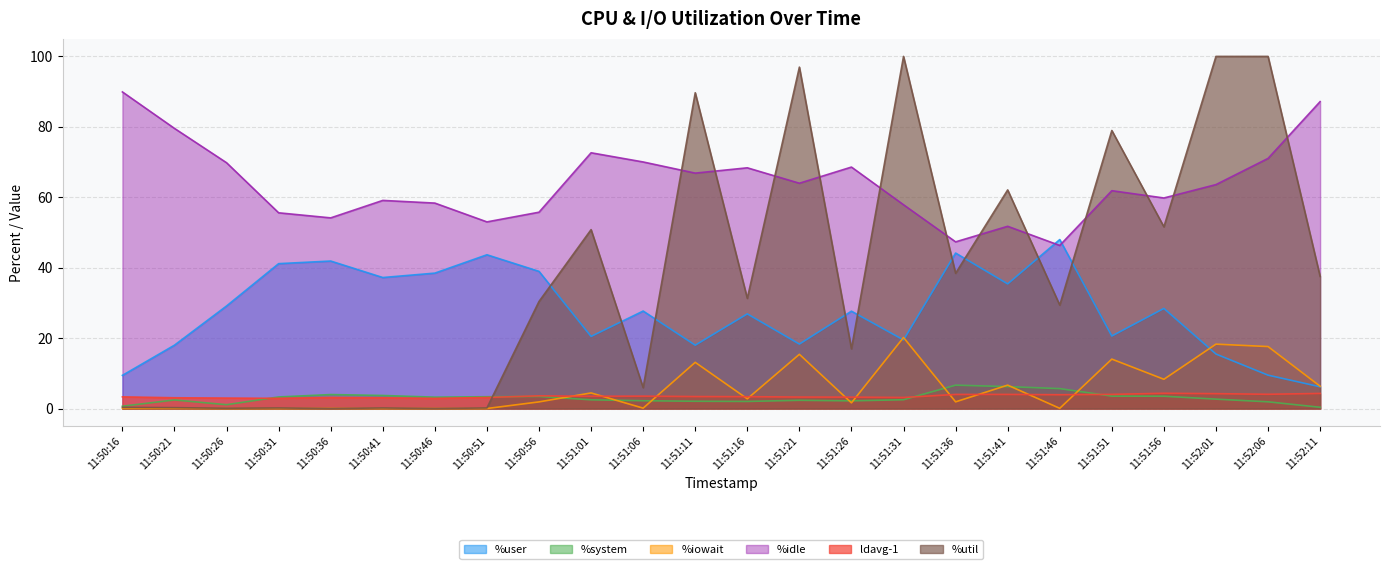

How many lines are shown in the chart?

6